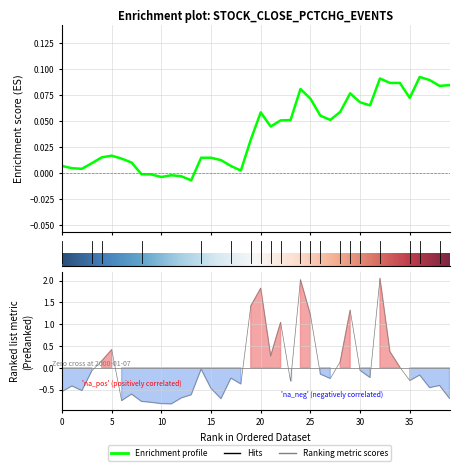

Is it true that volume equals 1.3 at 29?

True